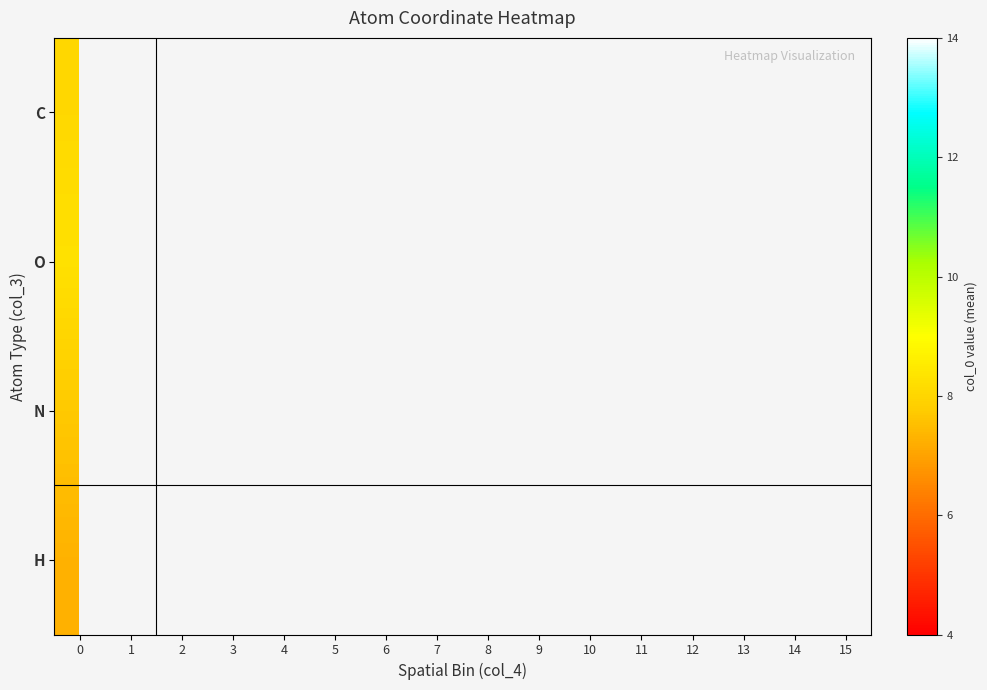

What is the maximum value shown in the chart?

8.3